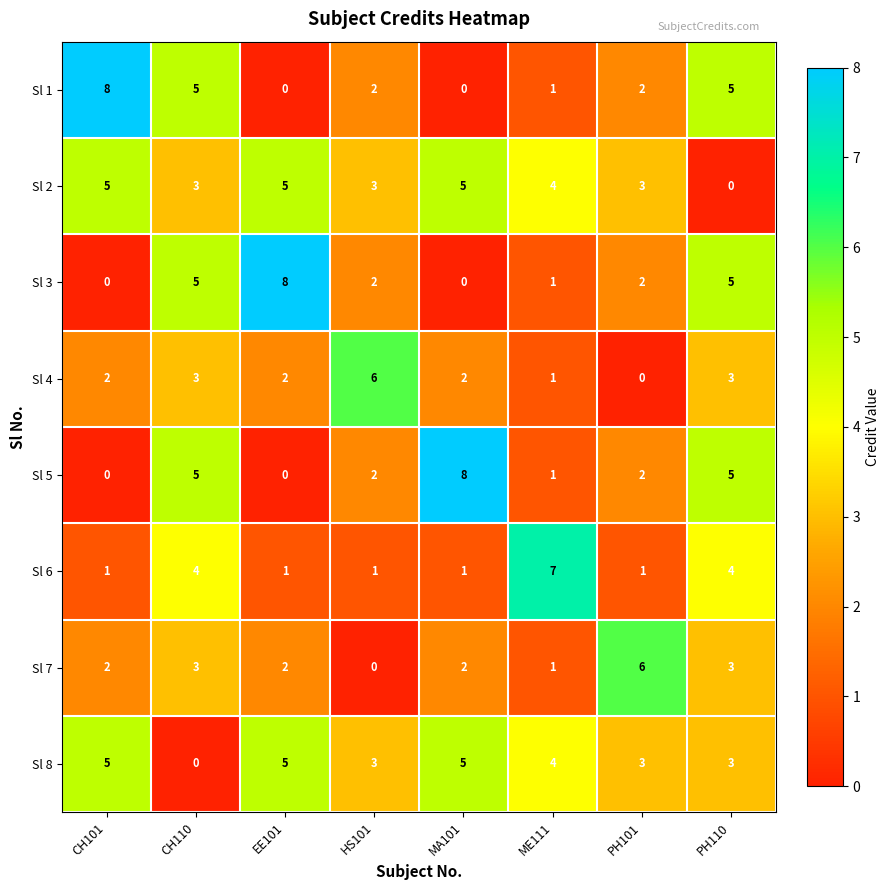

Which series changed the most between MA101 and PH101?

Sl 5